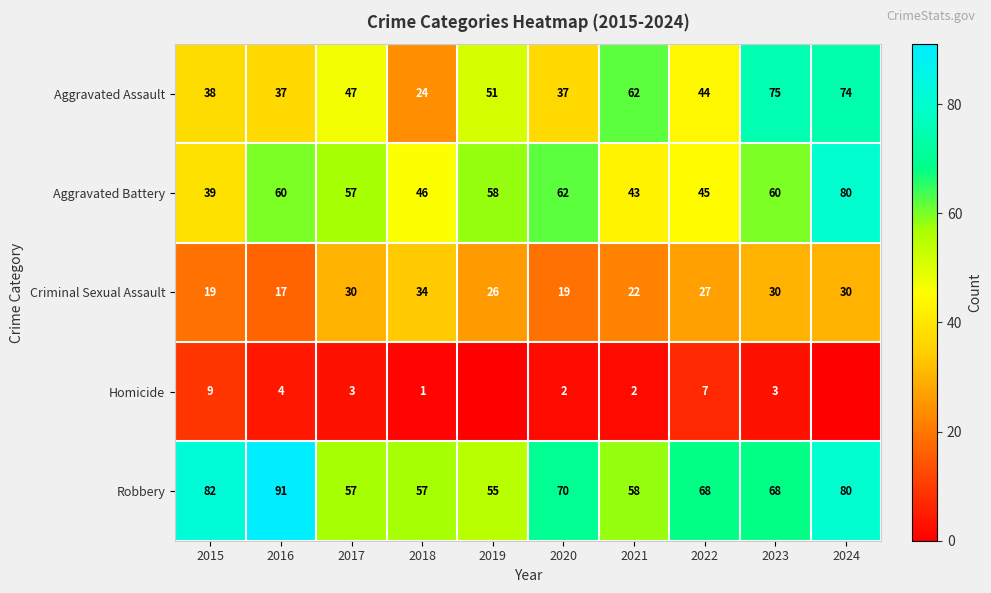

At 2020, list the series in order from largest to smallest.

Robbery, Aggravated Battery, Aggravated Assault, Criminal Sexual Assault, Homicide